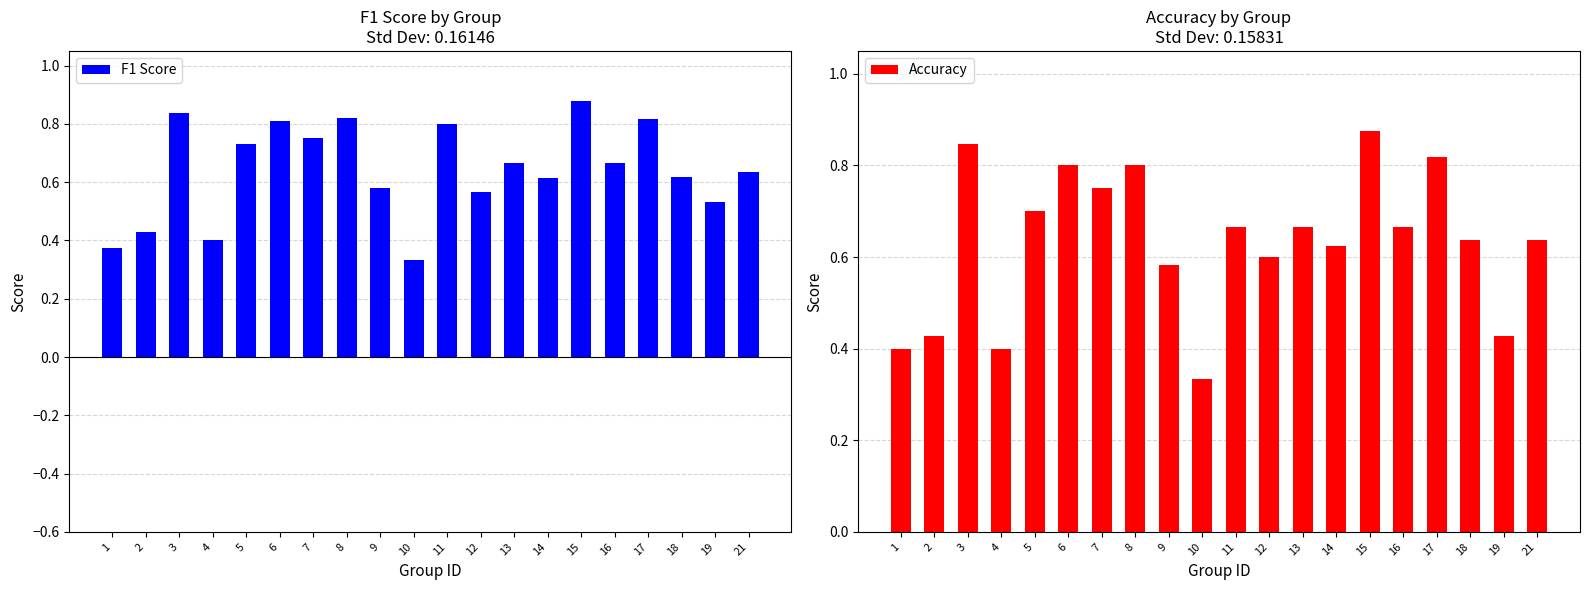

Are the bars grouped side by side (vs. stacked)?

Yes